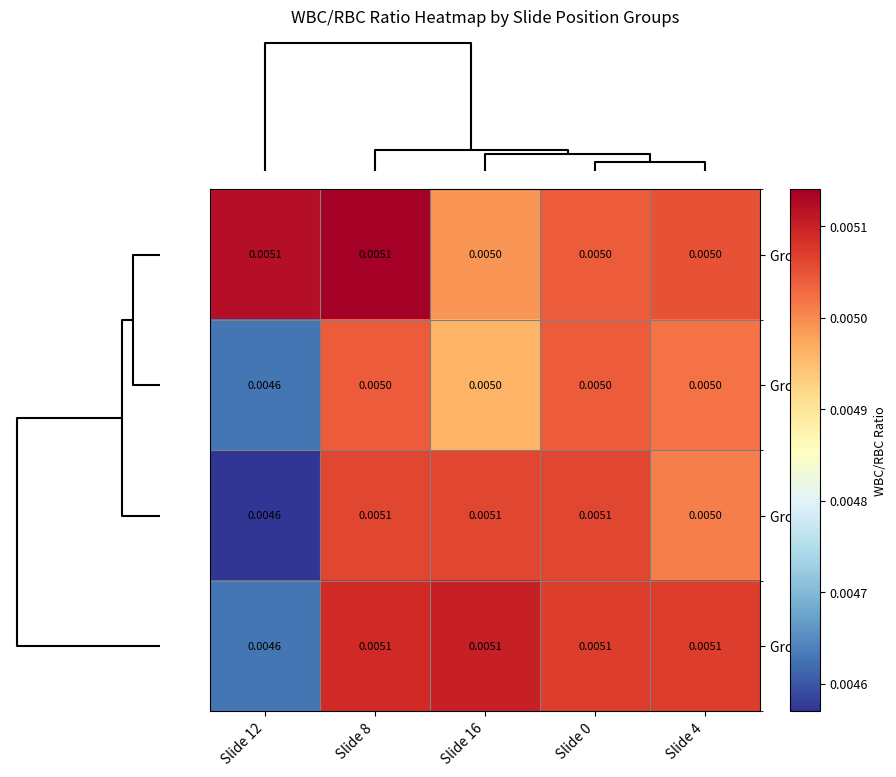

Is the value of Group 2 at Slide 8 greater than the value of Group 3 at Slide 12?

Yes